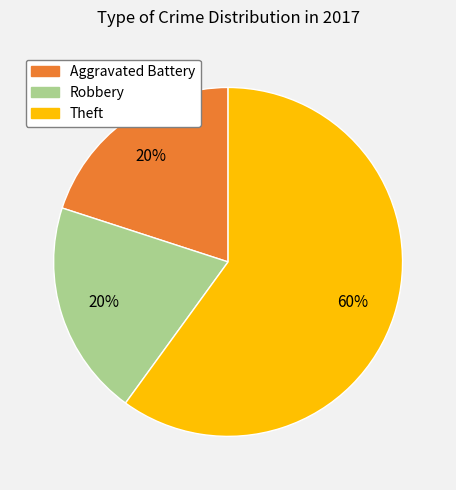

Is there a majority slice in this chart?

Yes